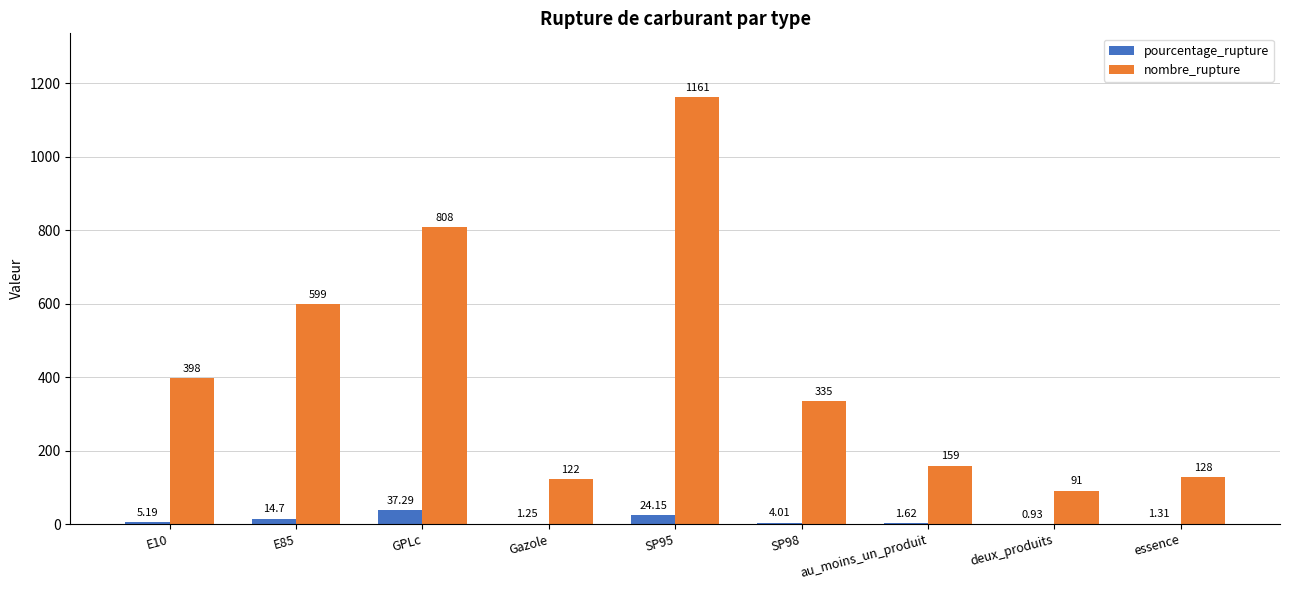

What is the average value of the nombre_rupture series?

422.3